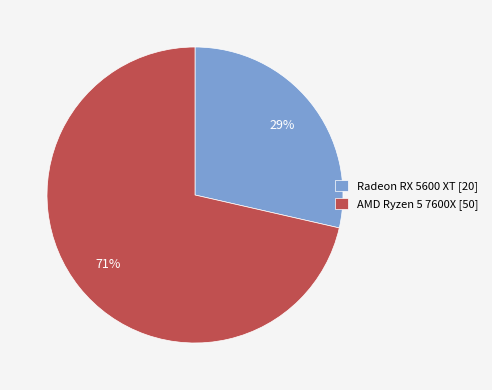

To the nearest percent, what is the average slice percentage?

50%